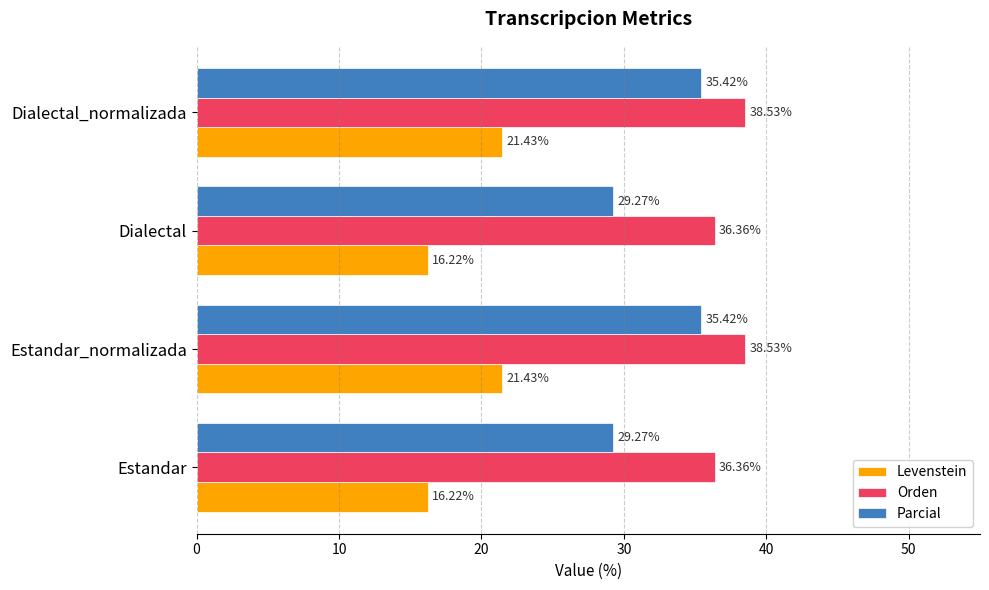

At how many categories does at least one series exceed 31?

4